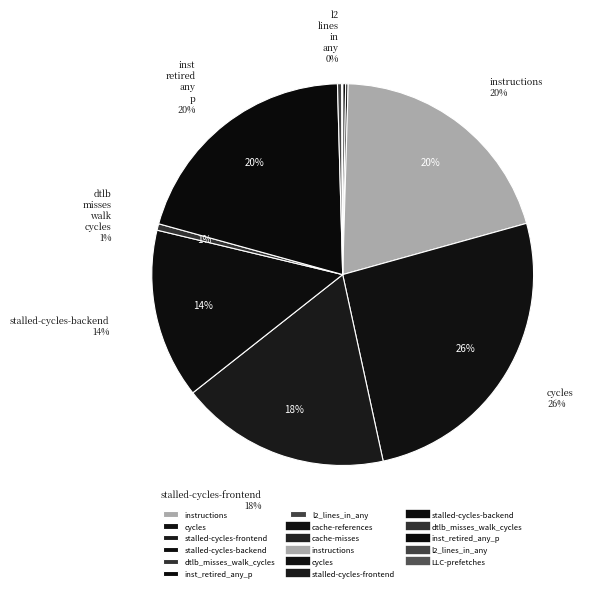

To the nearest percent, what is the difference between the largest and smallest slice percentages?

26%